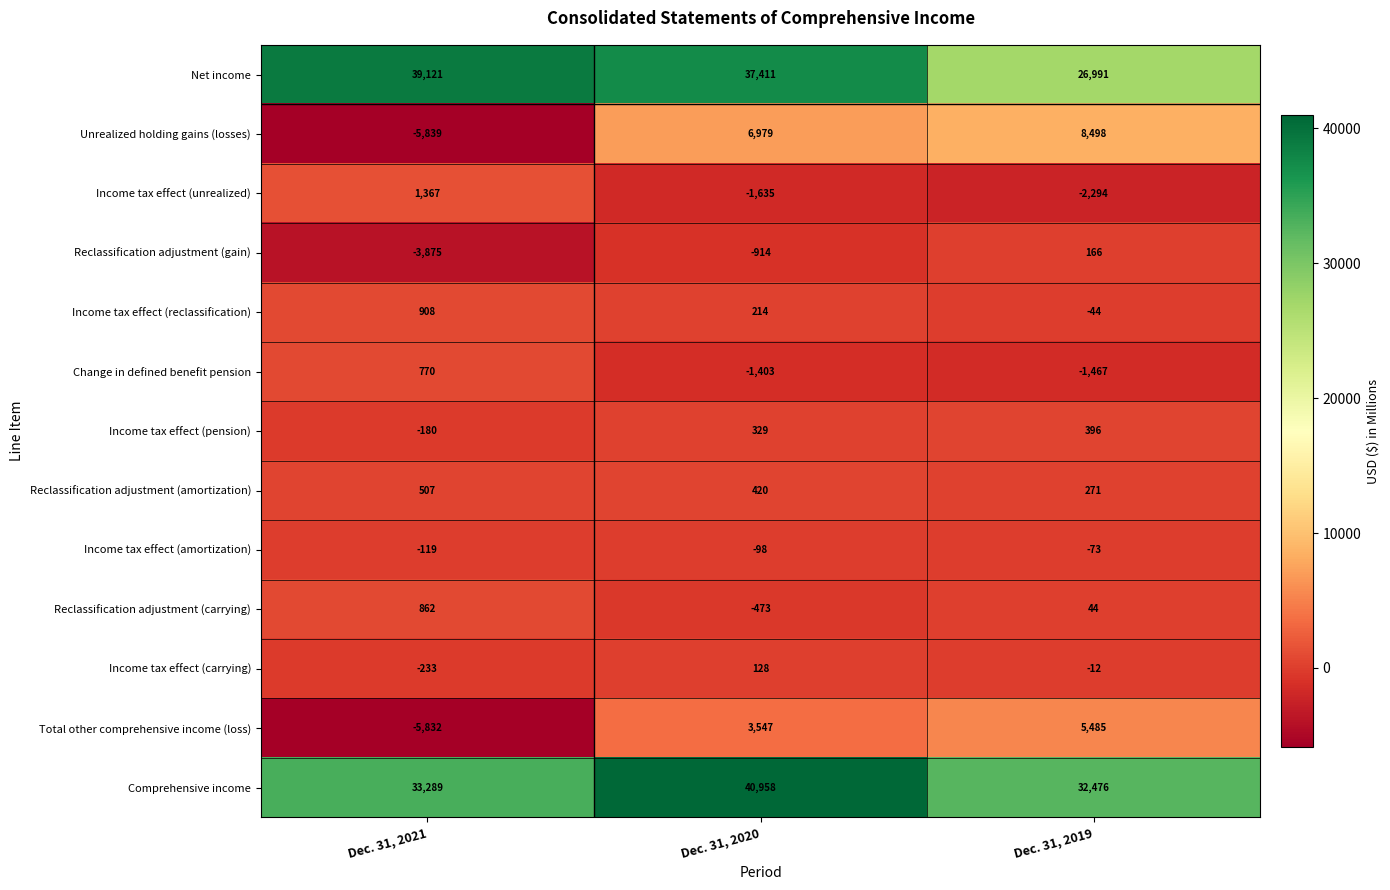

How many Reclassification adjustment (amortization) values are between 271 and 507?

3